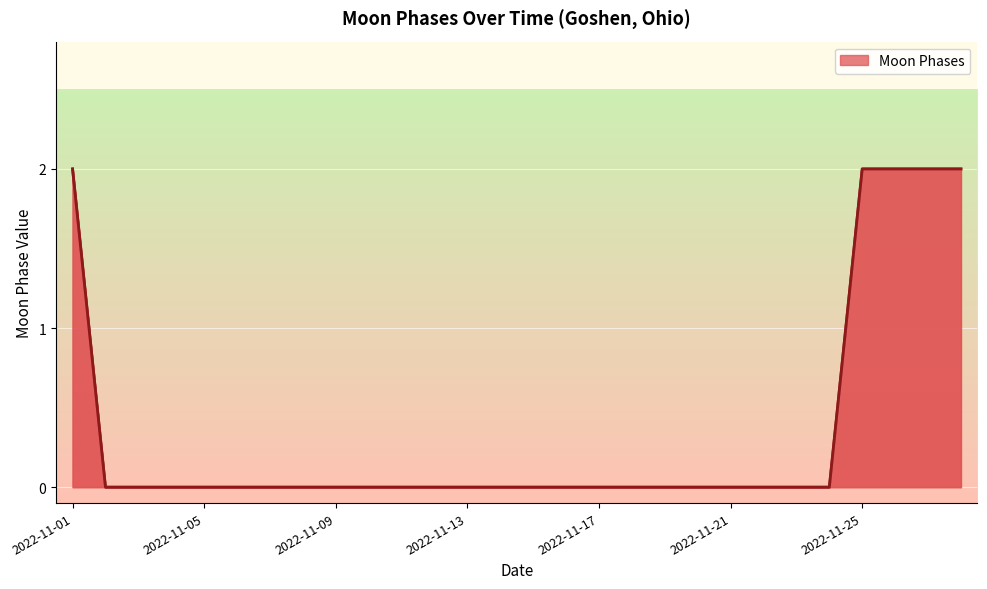

Count the number of categories in the chart.

28